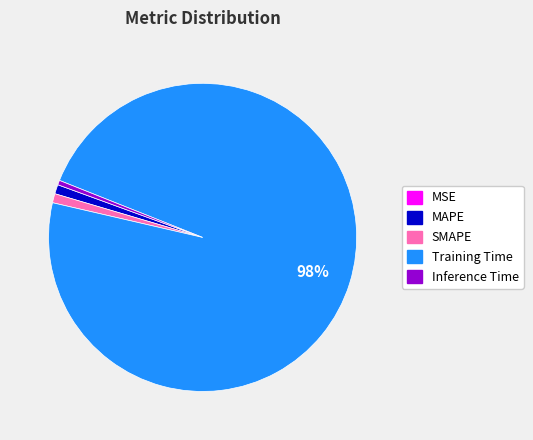

Is the sum of Training Time and MAPE greater than half?

Yes